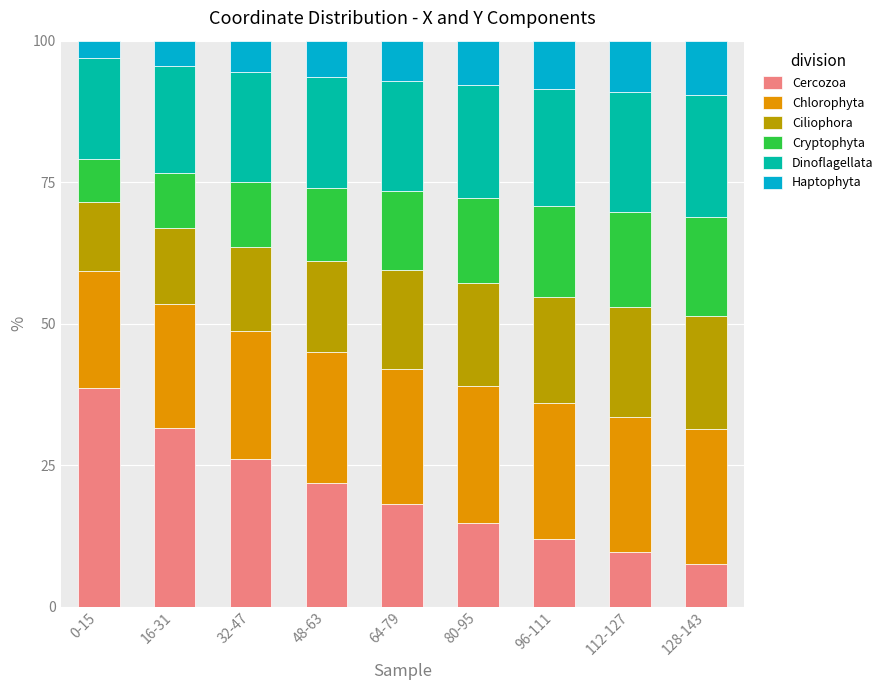

The Cercozoa series shows 31.5 at 16-31. True or false?

True